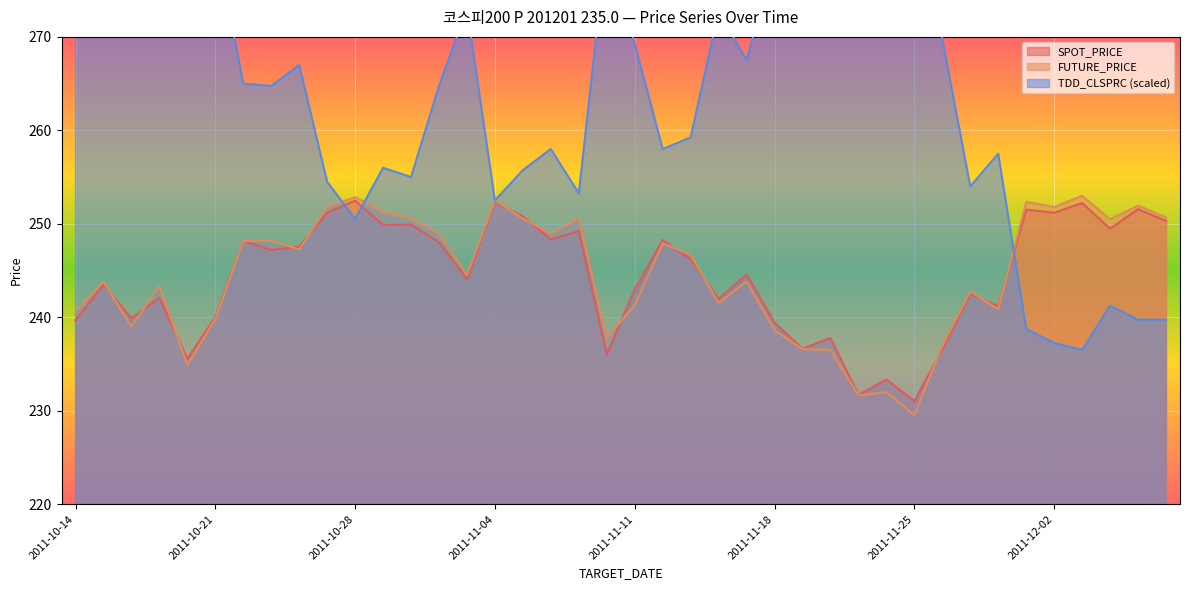

What position from the right is 2011-11-21?

14